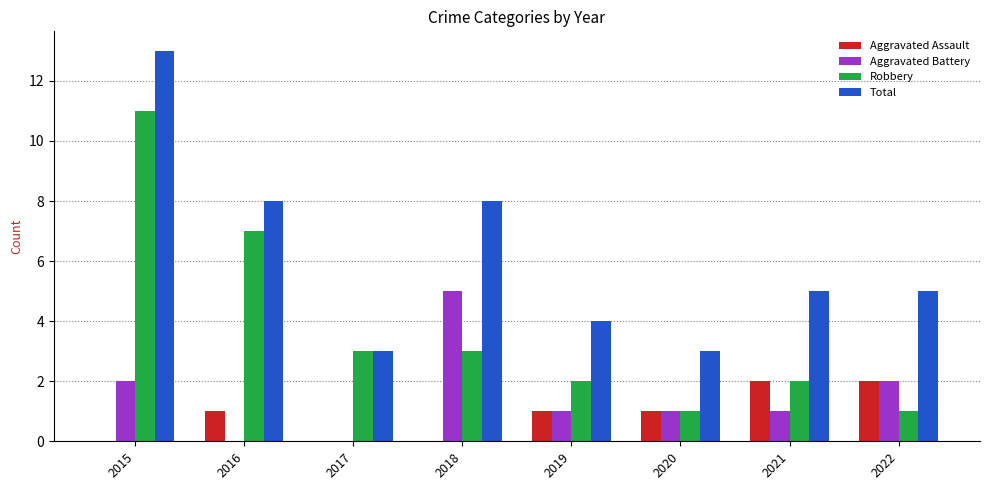

What is the difference between the Aggravated Assault values at 2019 and 2017?

1